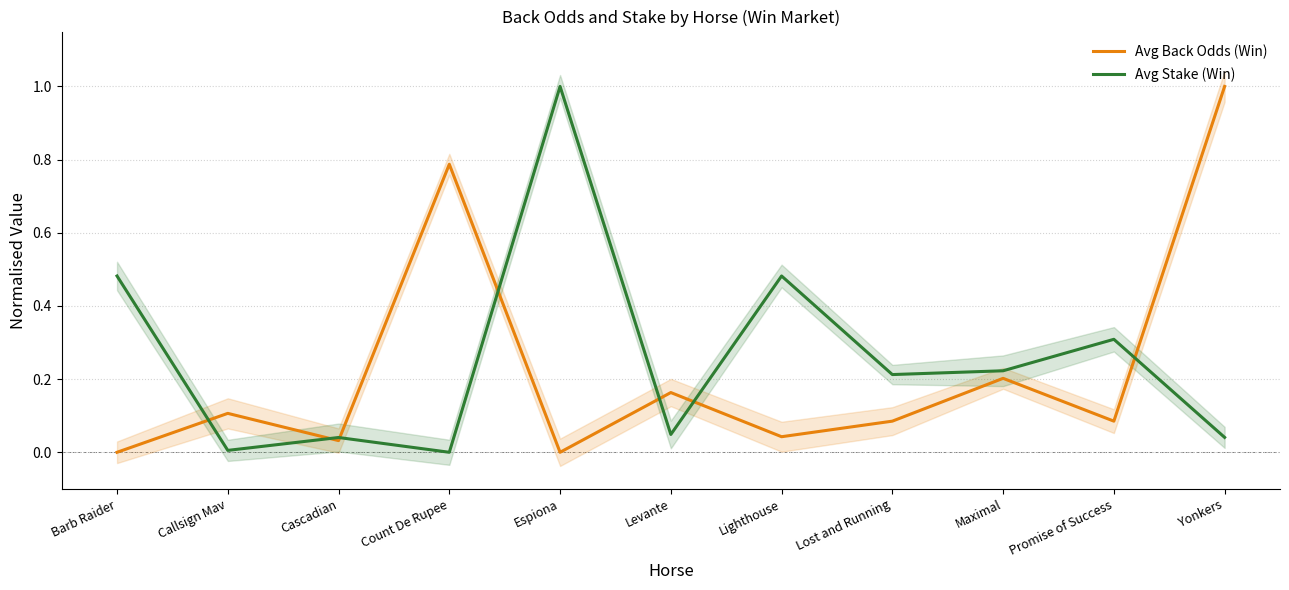

Is the value of Avg Stake (Win) at Yonkers greater than the value of Avg Back Odds (Win) at Levante?

No